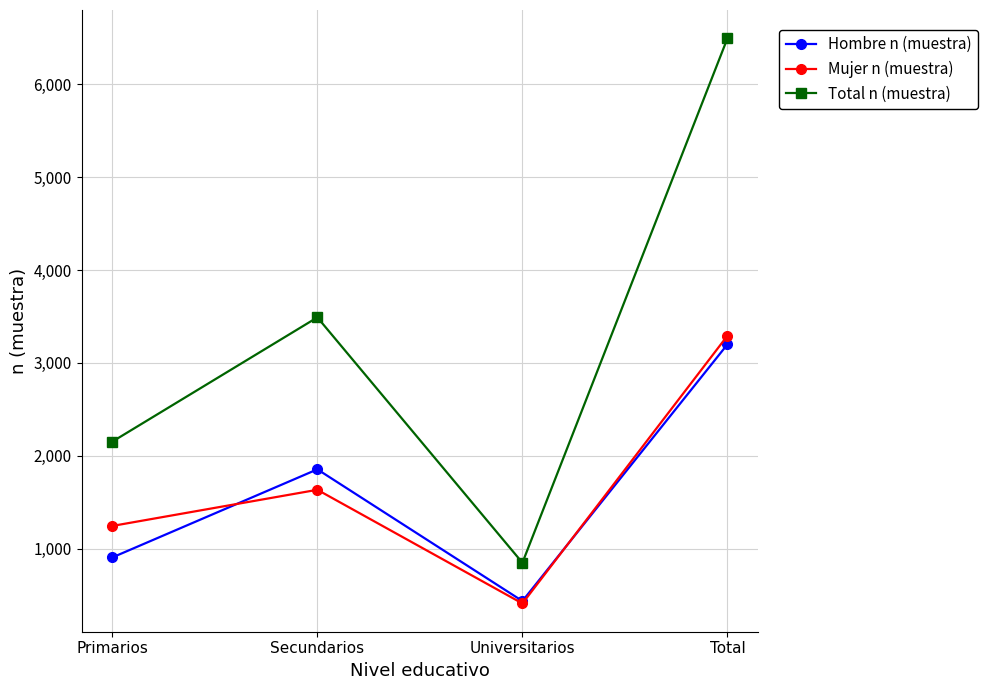

Rank the series by their maximum value, from highest to lowest.

Total n (muestra), Mujer n (muestra), Hombre n (muestra)